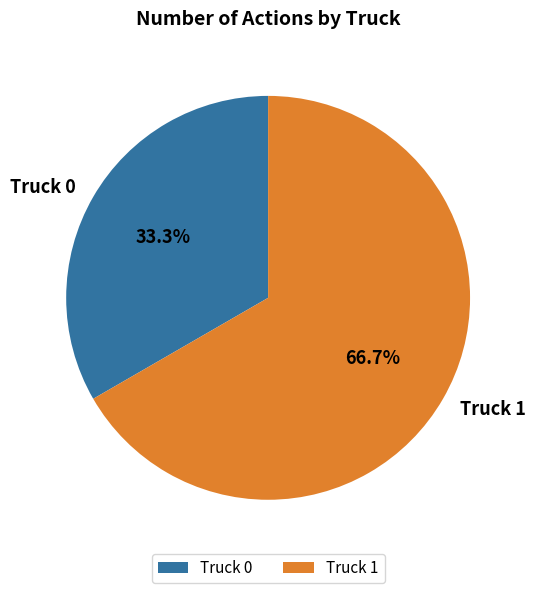

Which slice is the largest?

Truck 1